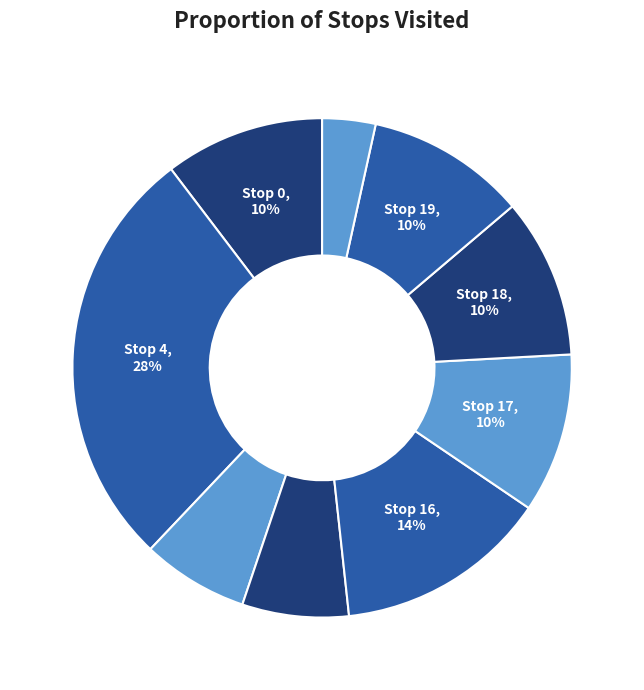

Count the number of slices in the pie.

9